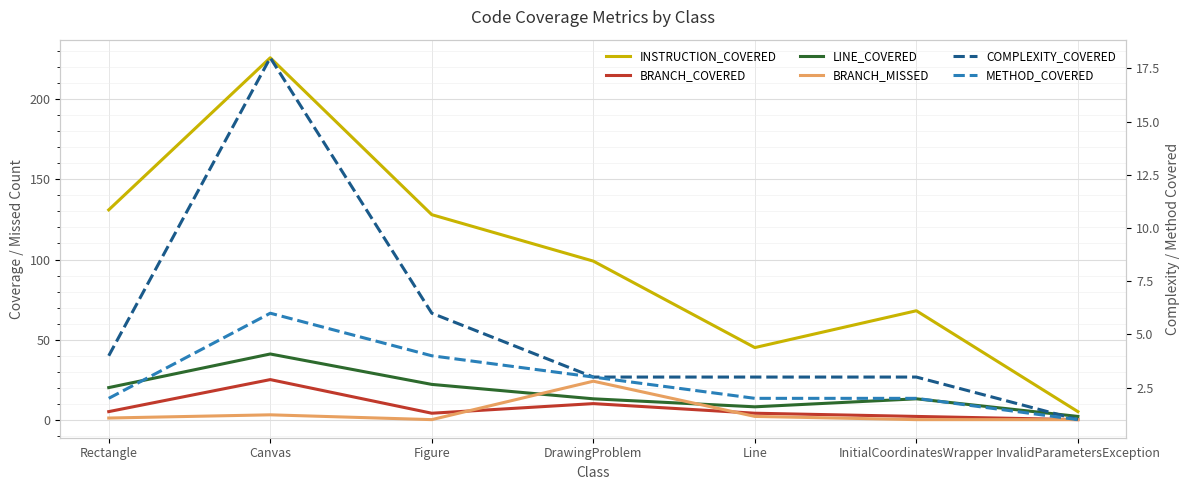

Is this an area chart (filled region under the line)?

No